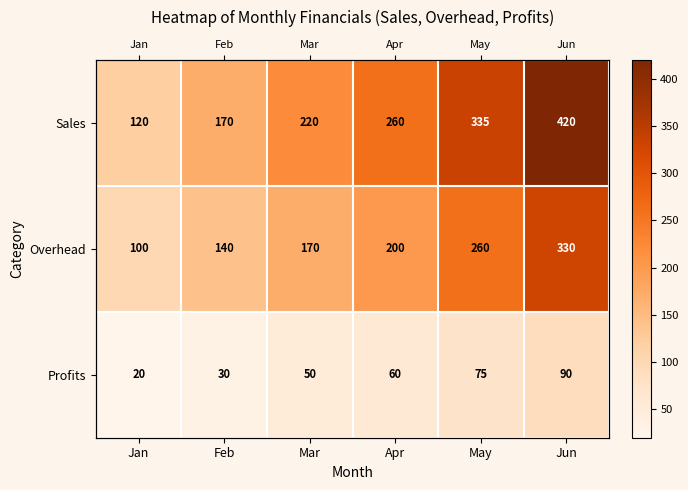

Rank the series at Apr from highest to lowest value.

Sales, Overhead, Profits